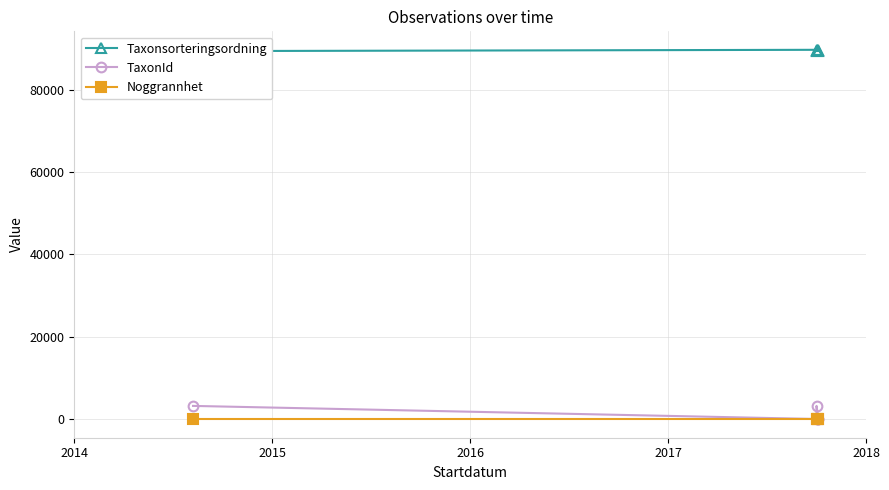

How many values in the TaxonId series exceed 112?

2